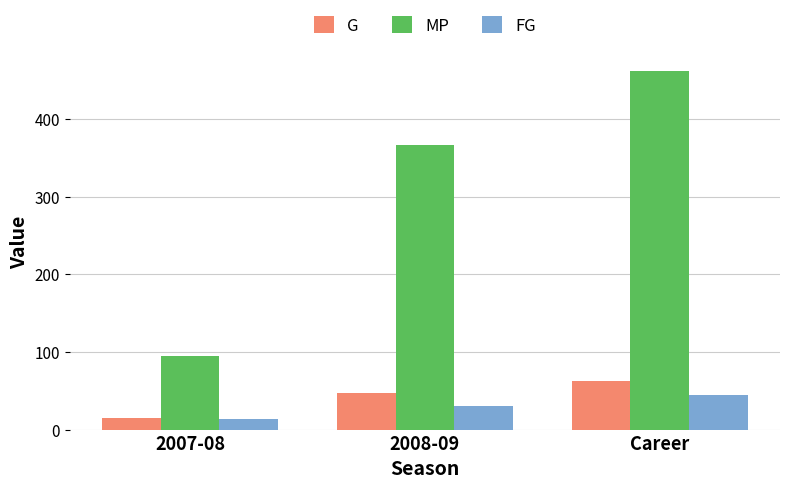

At which label is G closest to 38?

2008-09